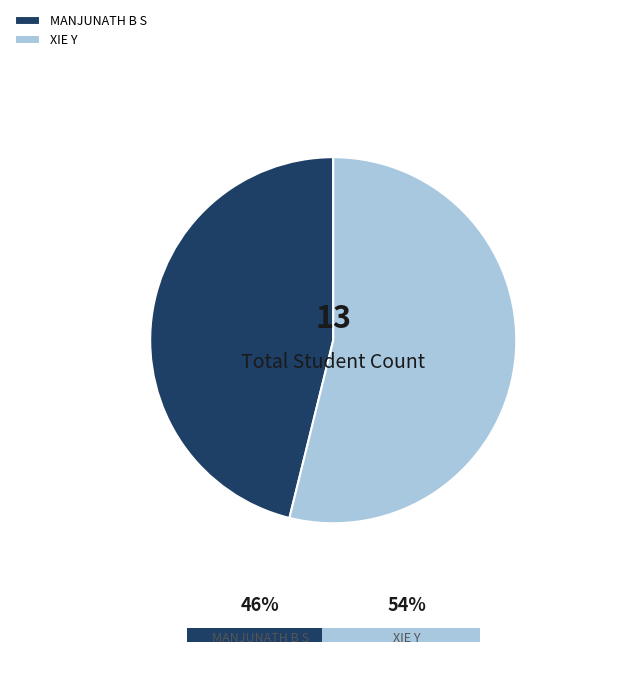

Is it true that XIE Y is 66% of the pie?

False